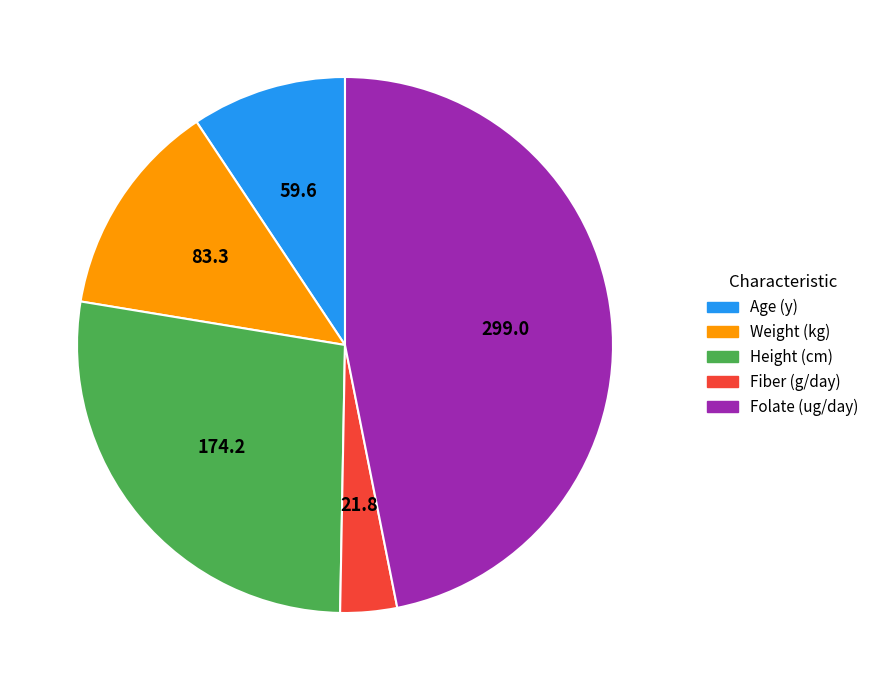

Do Age (y) and Height (cm) together represent more than half of the pie?

No